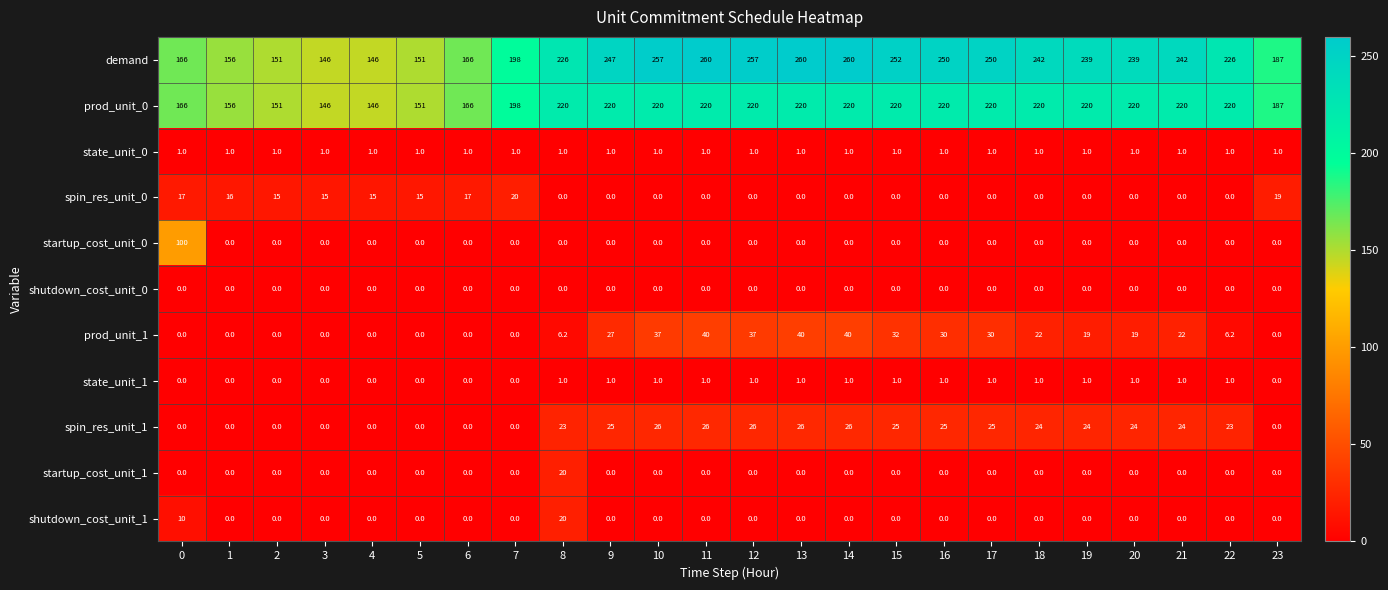

True or false: prod_unit_0 has a value of 149.4 at 17.

False